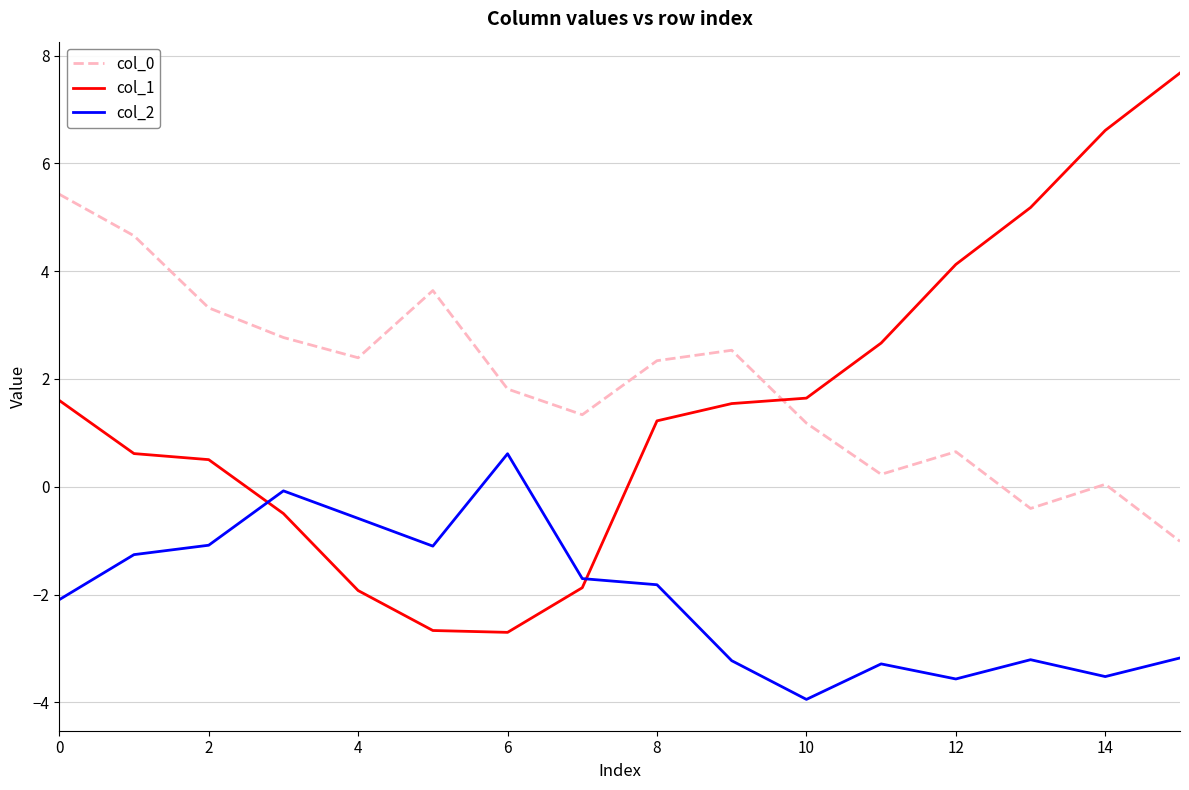

How many negative values does the col_1 series have?

5